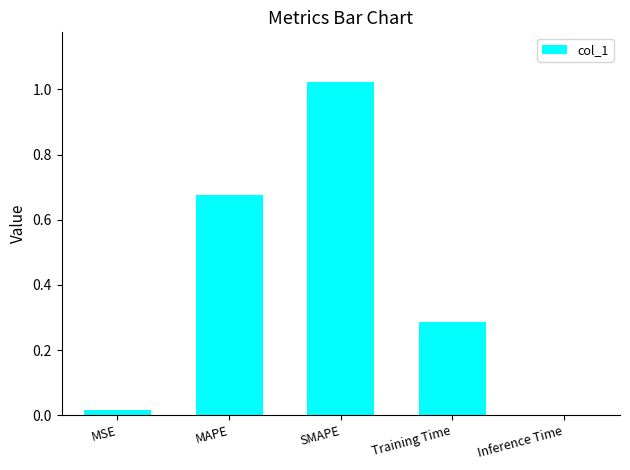

The value at MSE is 0.0. True or false?

True